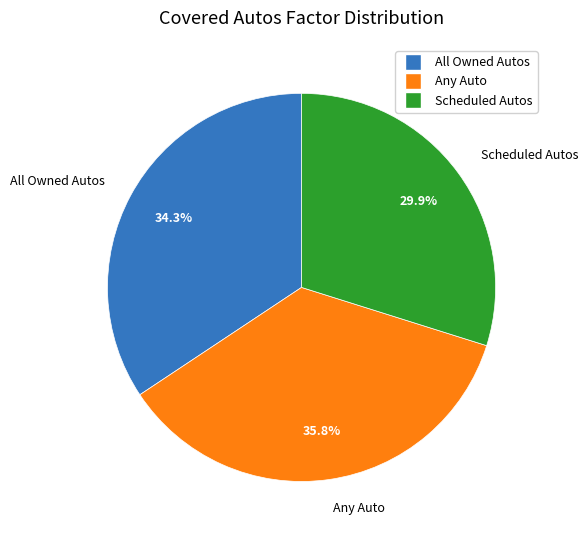

Which slice is the smallest?

Scheduled Autos